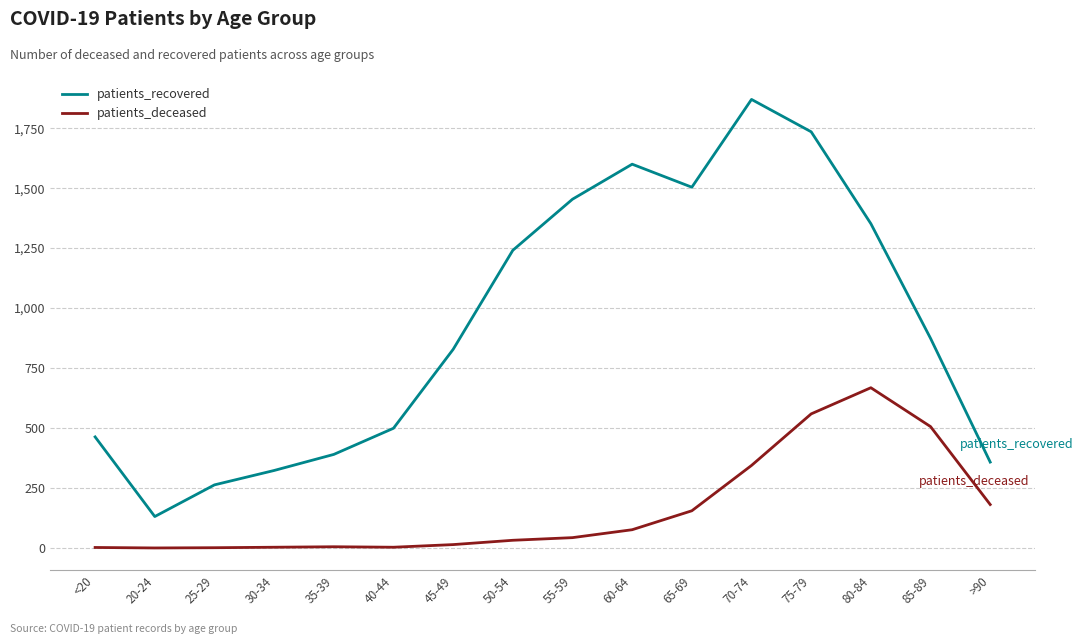

How many series are shown in this chart?

2